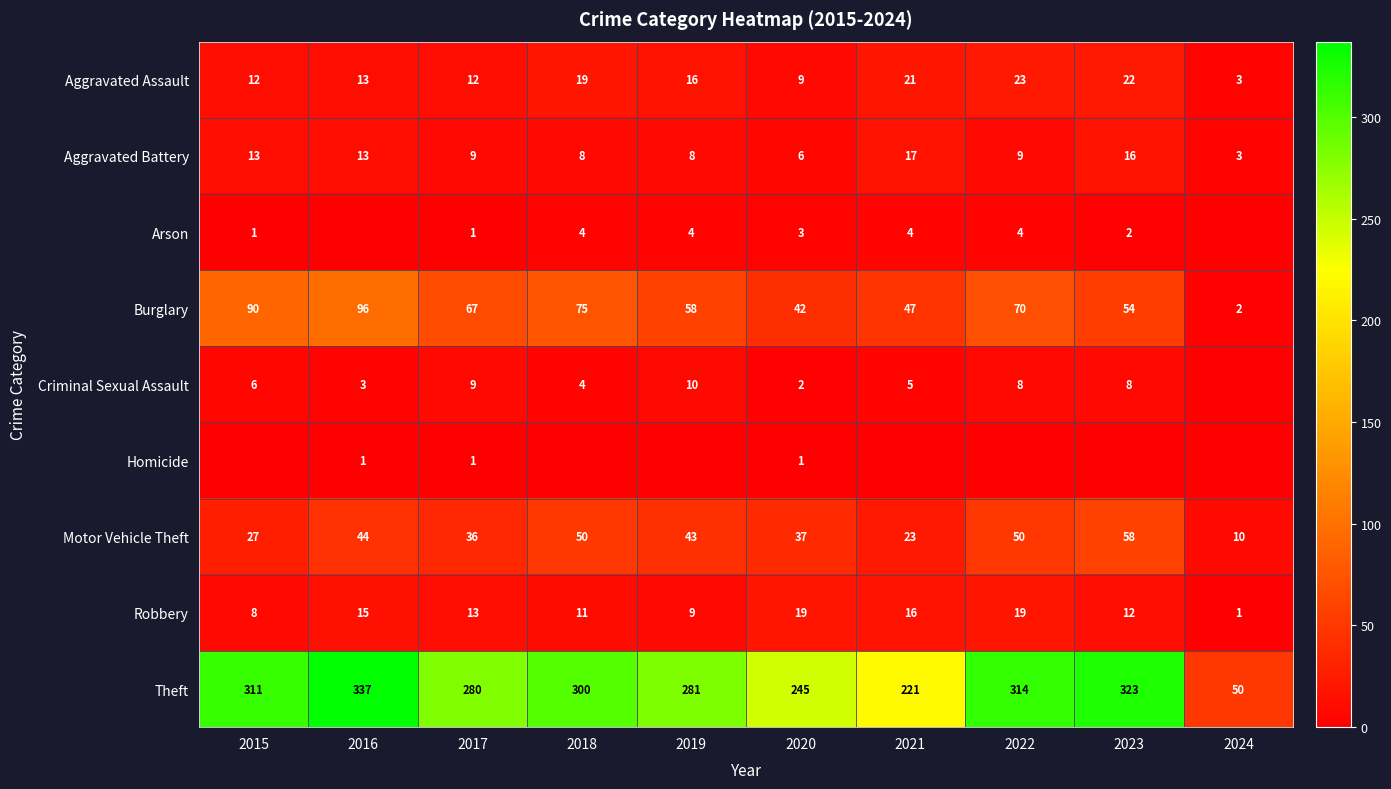

List the labels in order of Theft value, smallest first.

2024, 2021, 2020, 2017, 2019, 2018, 2015, 2022, 2023, 2016